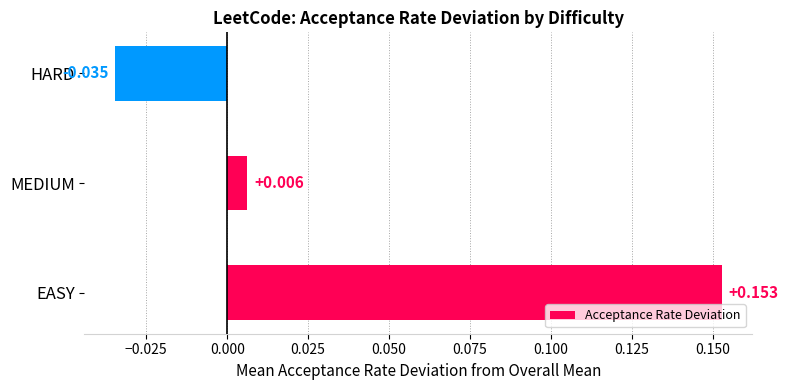

How many values are below 0?

1